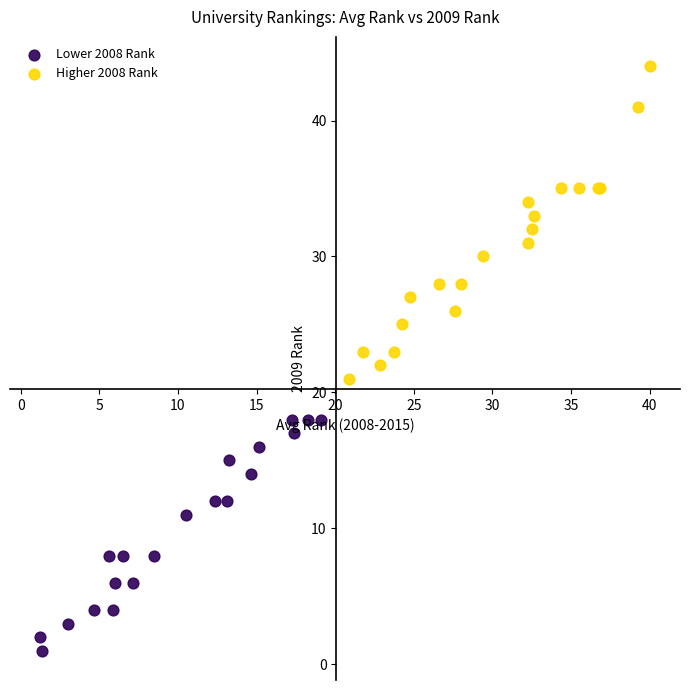

Which series reaches the minimum Y coordinate?

Lower 2008 Rank